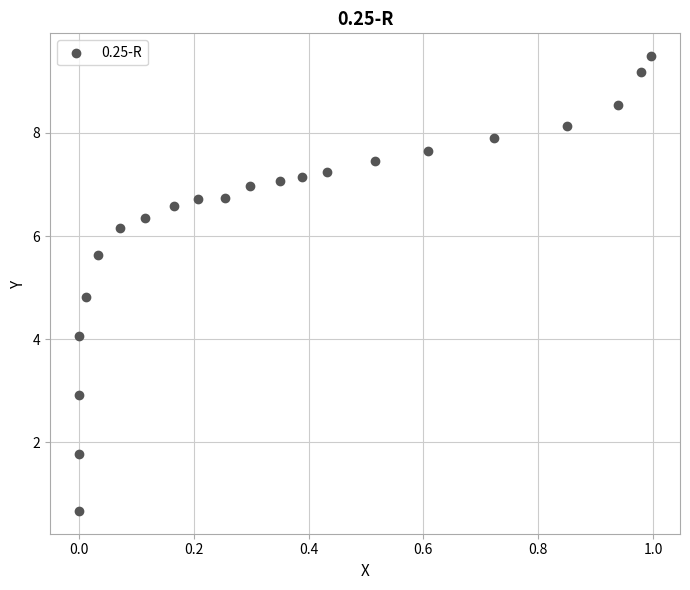

What is the range of X values (max minus min)?

1.0